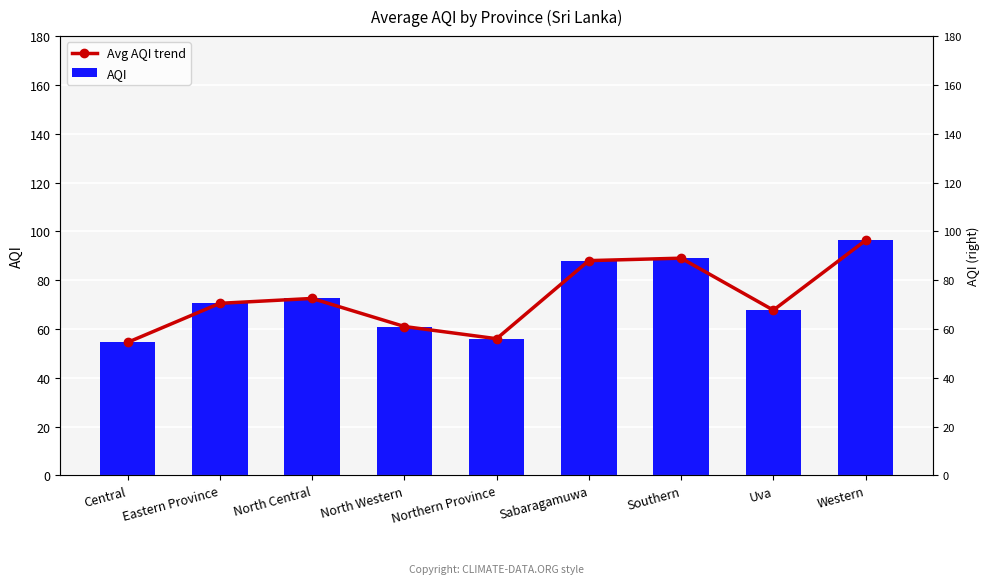

At how many categories does at least one series exceed 70?

5